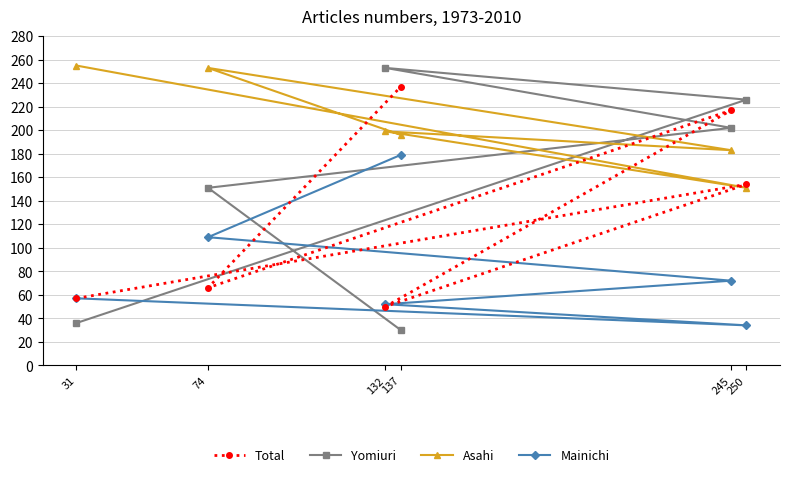

What is the value of the Yomiuri point at the 1st from the left?

36